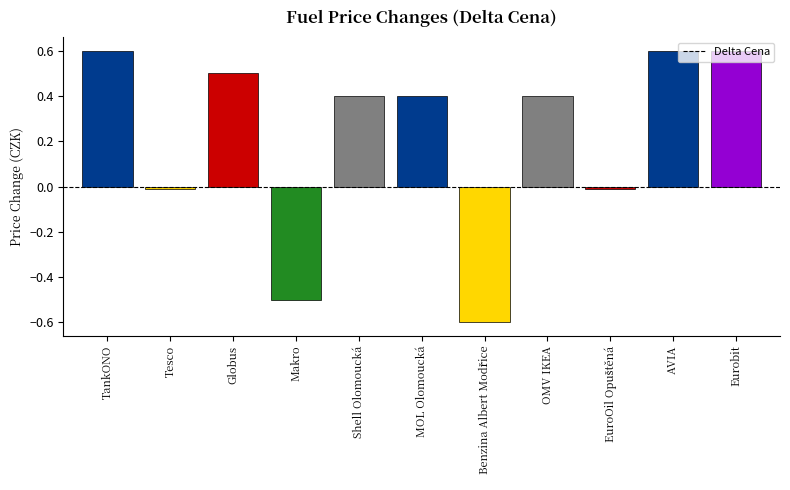

What is the approximate value at AVIA?

0.6